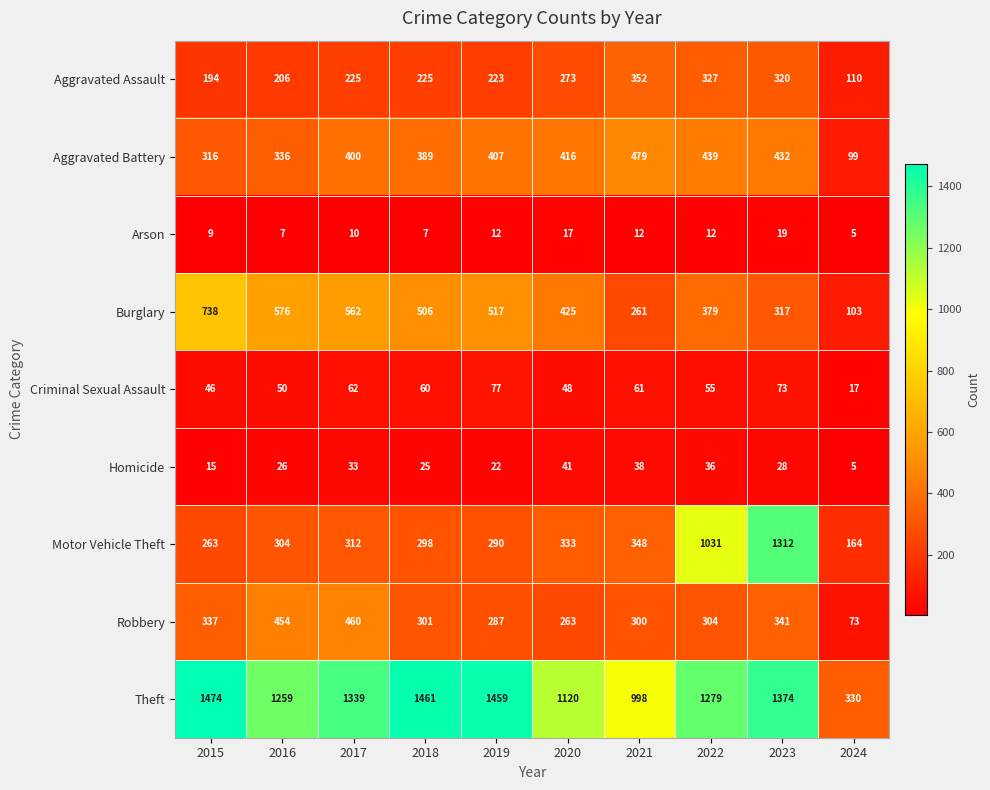

Count the number of categories in the chart.

10